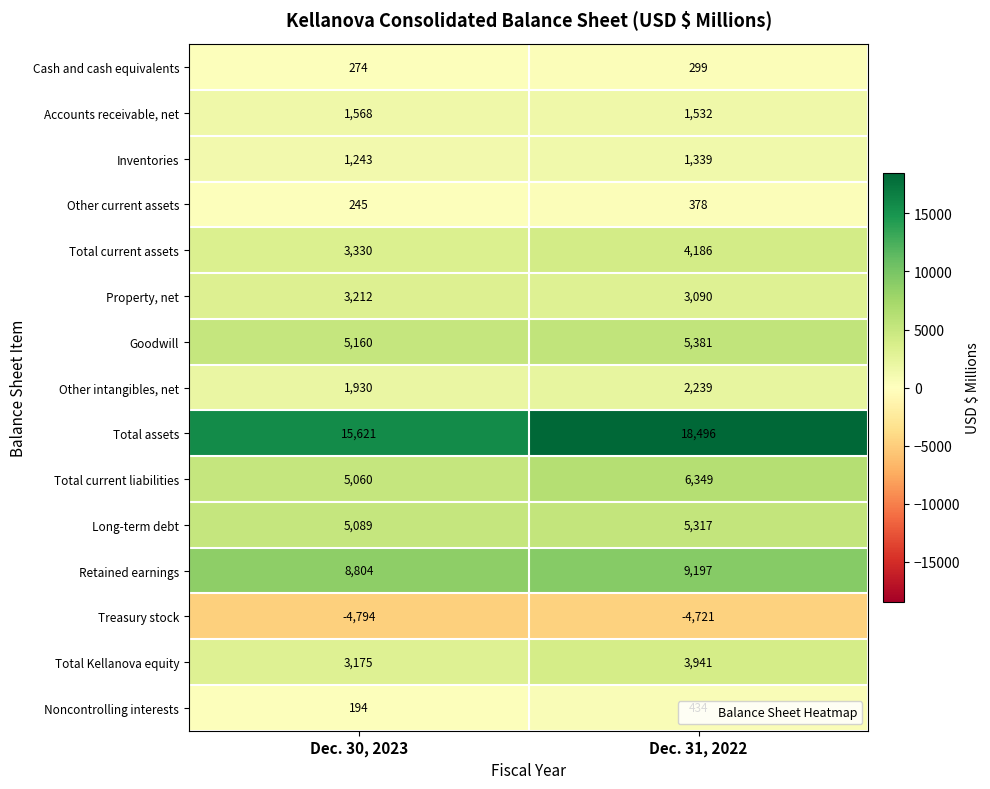

Between Dec. 30, 2023 and Dec. 31, 2022, which series saw the biggest shift?

Total assets